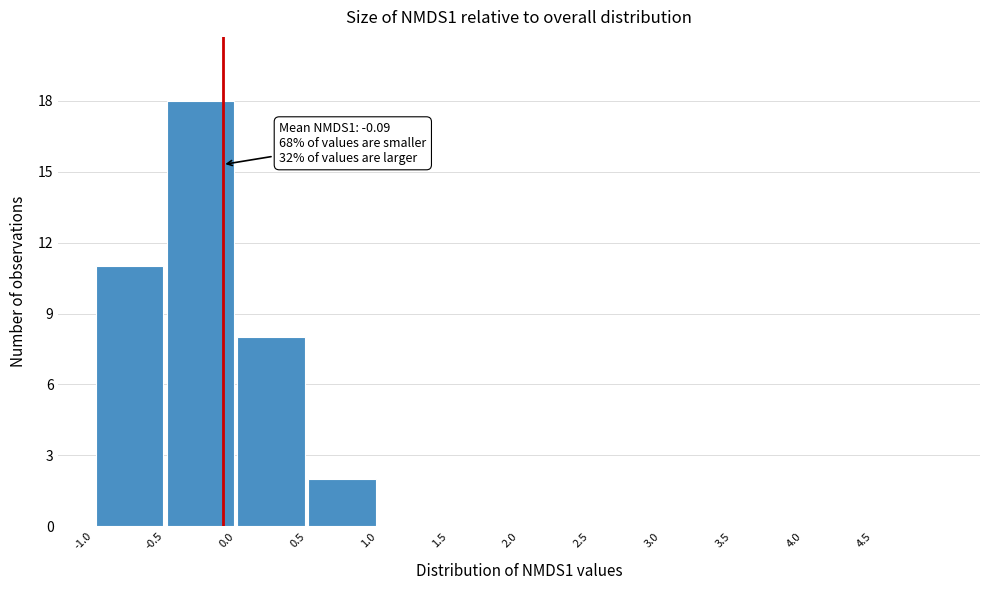

Over which range of the x-axis is the bar tallest?

-0.5 to 0.0